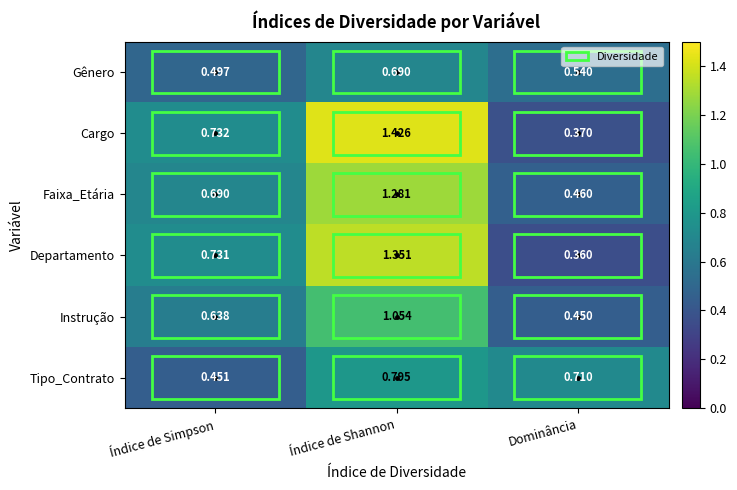

Which category has the highest value in the Departamento series?

Índice de Shannon